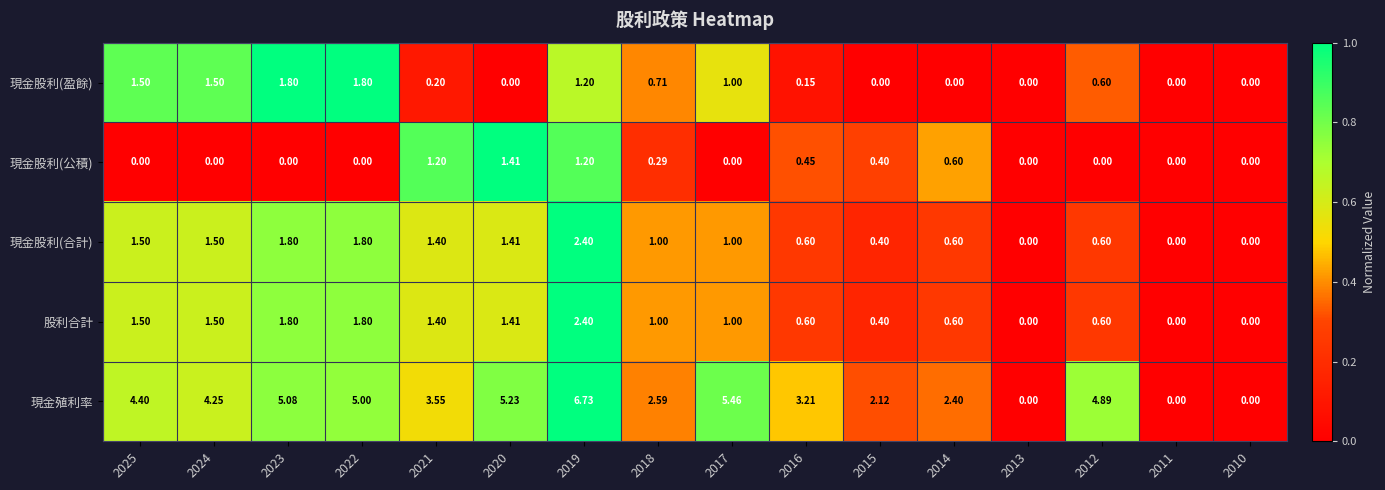

Is the value of 現金股利(合計) at 2019 greater than the value of 現金股利(盈餘) at 2010?

Yes